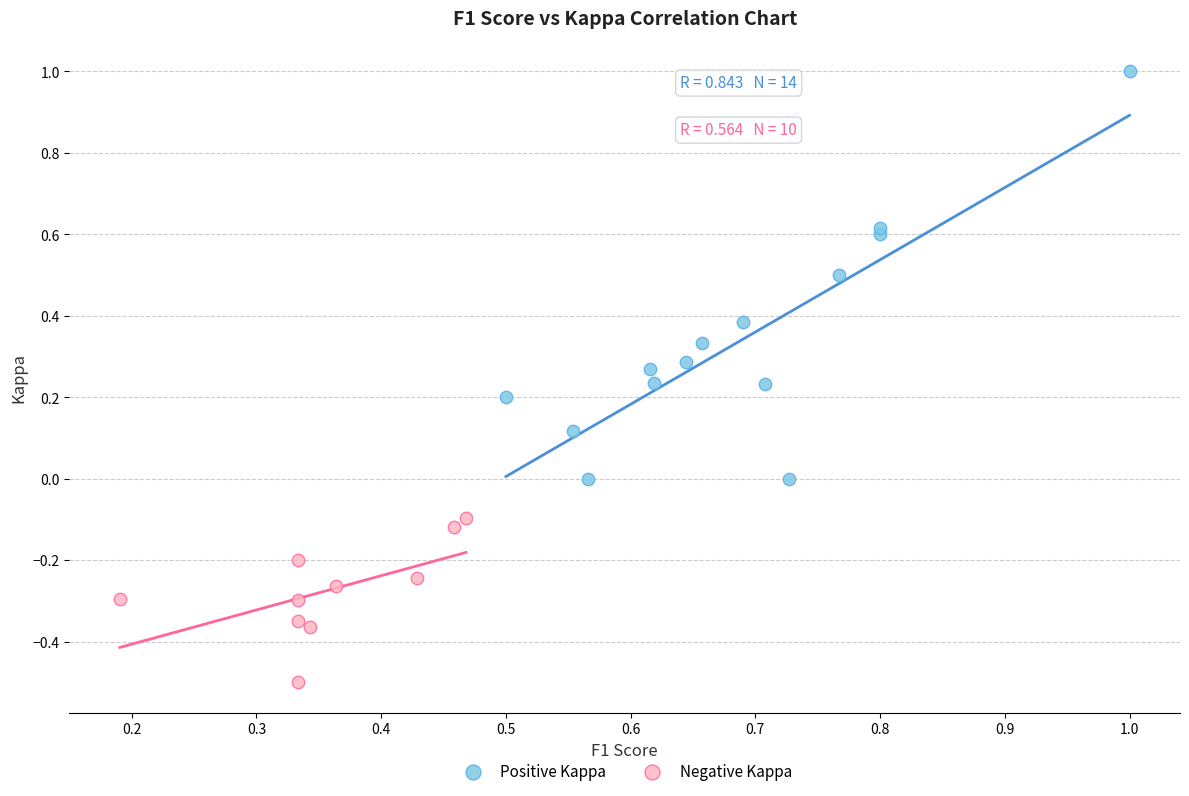

Which series reaches the minimum Y coordinate?

Negative Kappa